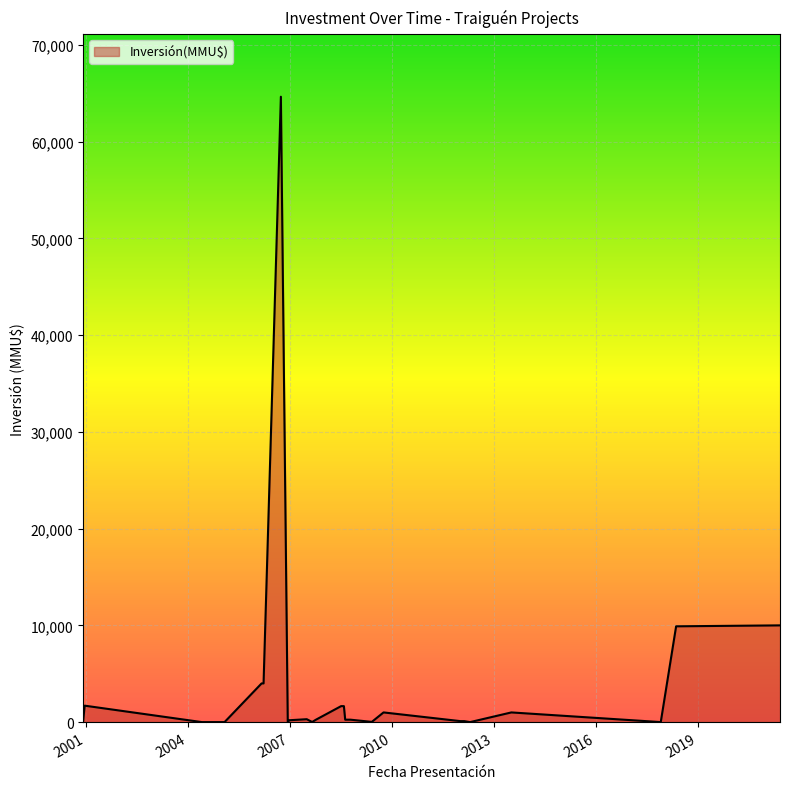

What is the sum of all values?

101655